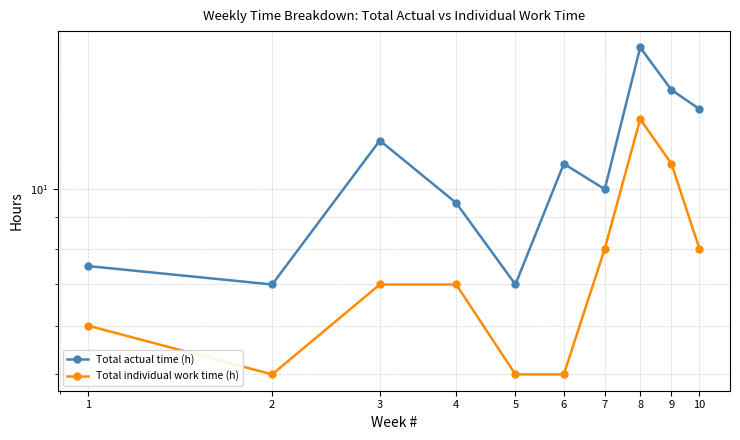

Which category has the highest value in the Total actual time (h) series?

8